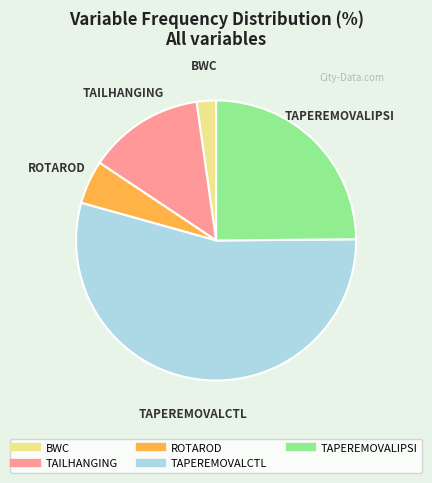

What is the smallest slice in the pie chart?

BWC